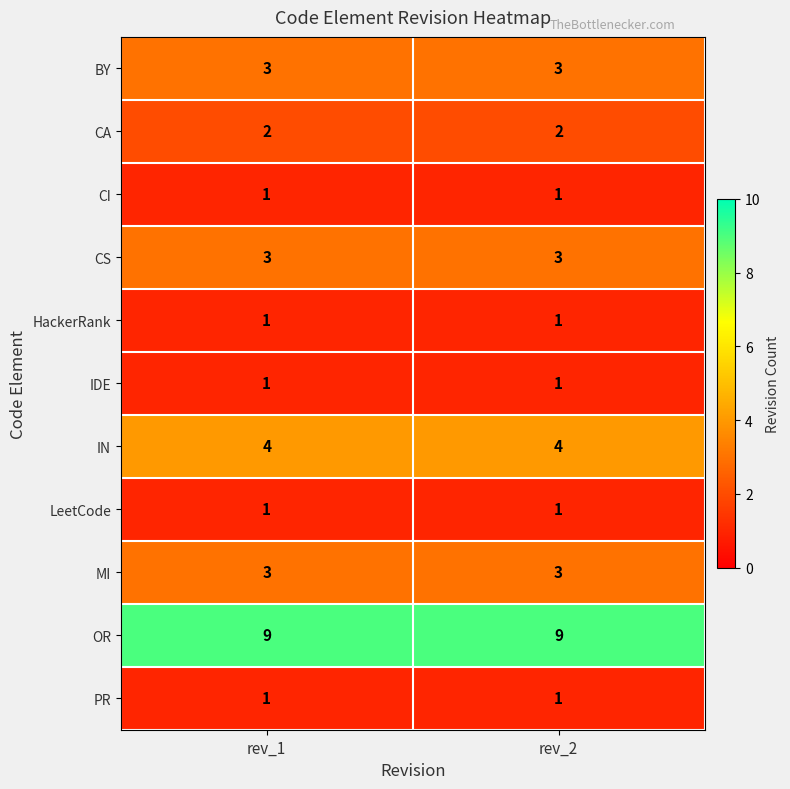

What is the average value of the OR series?

9